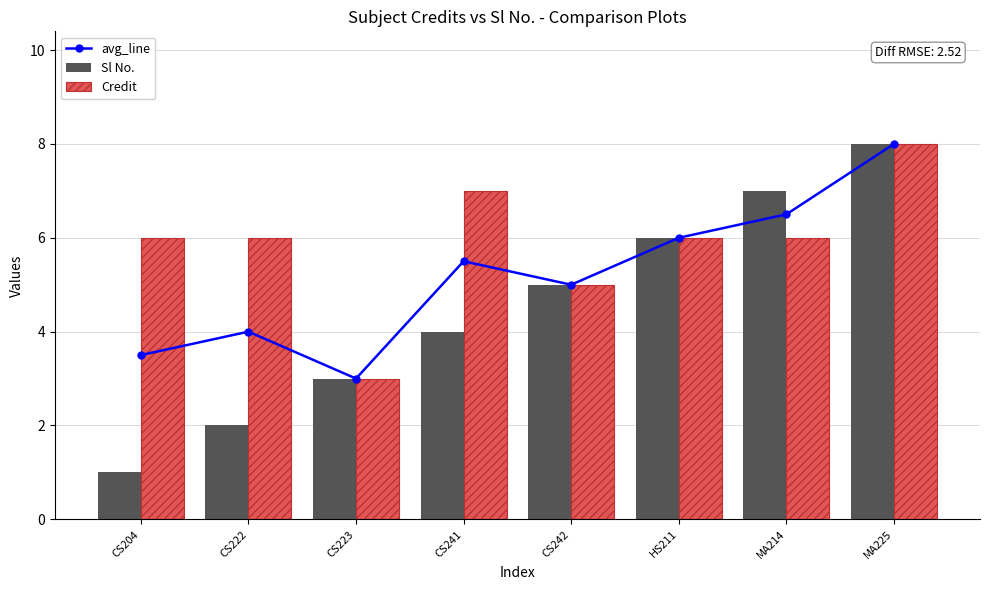

What are all the series names shown in the legend?

avg_line, Sl No., Credit